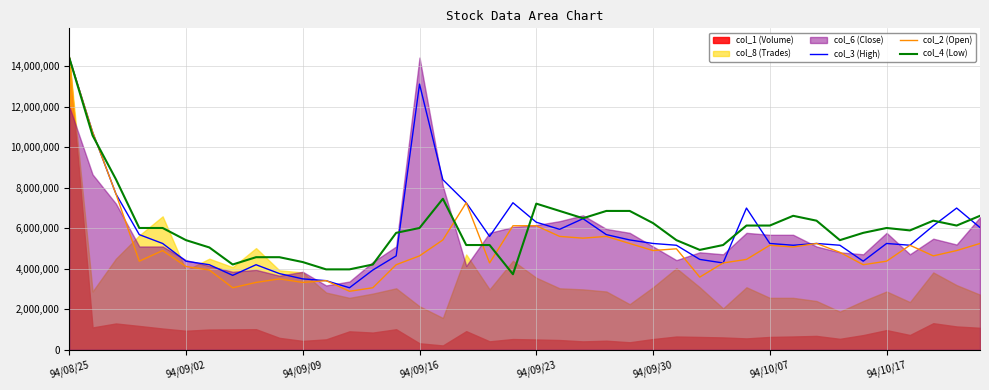

True or false: col_3 (High) has a value of 4458945.5 at 27.

True